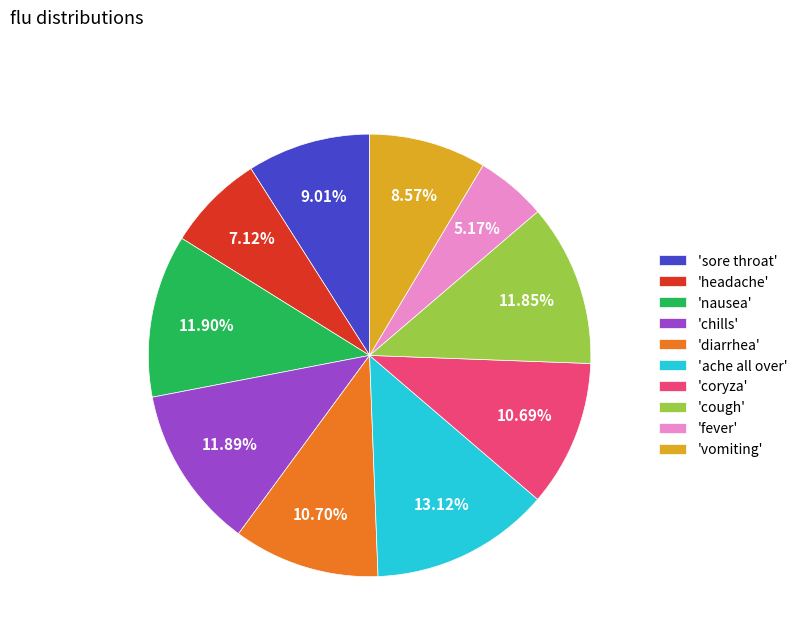

What is the largest slice in the pie chart?

'ache all over'